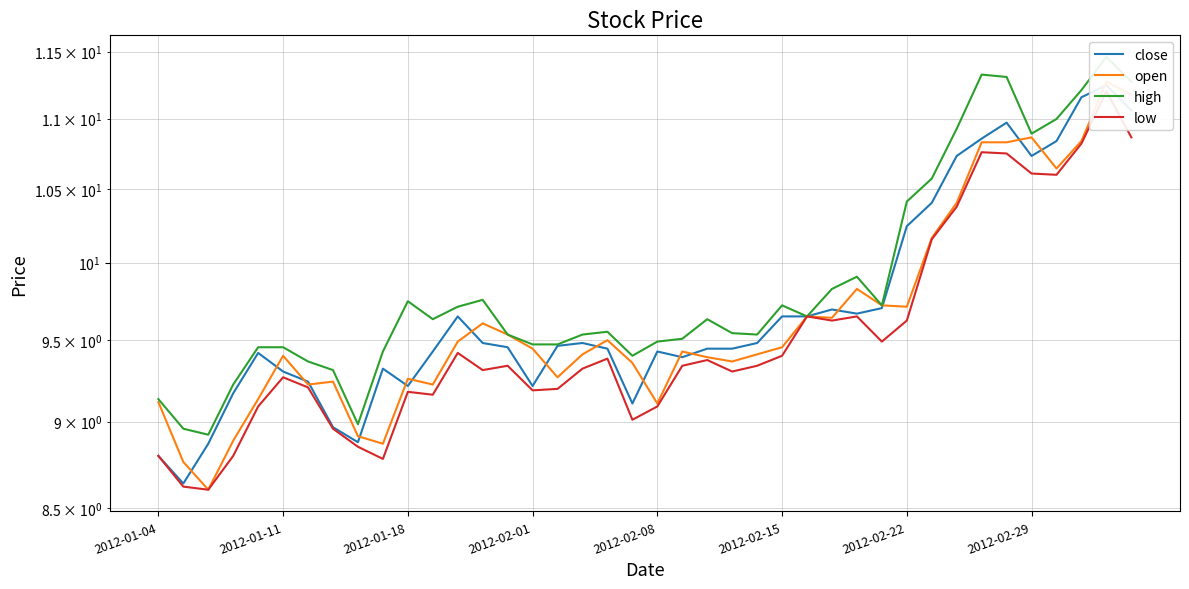

What position from the right is 12?

28